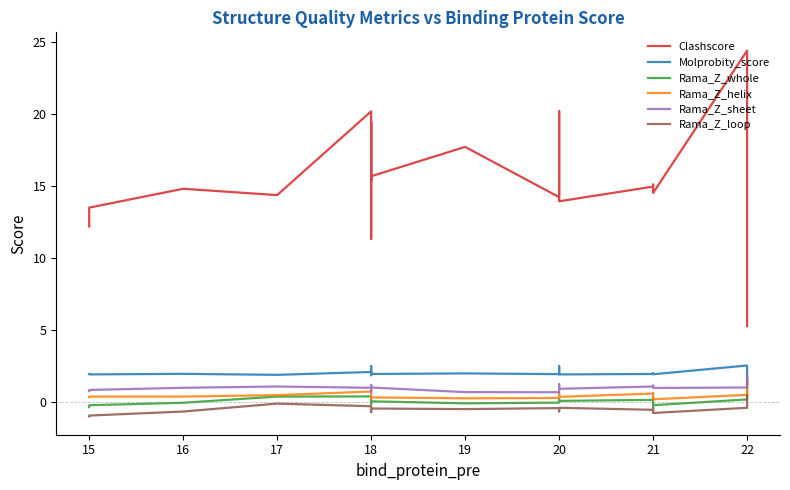

How many data points in Clashscore are less than 15?

10